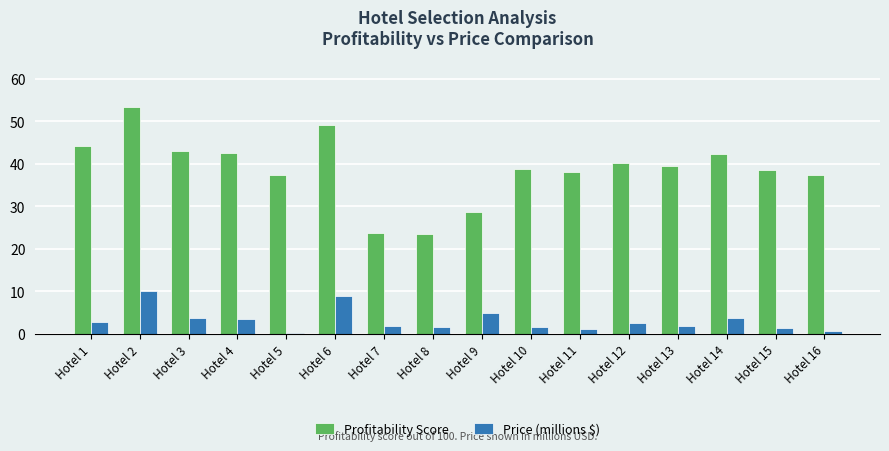

What is the minimum value for Price (millions $)?

0.3